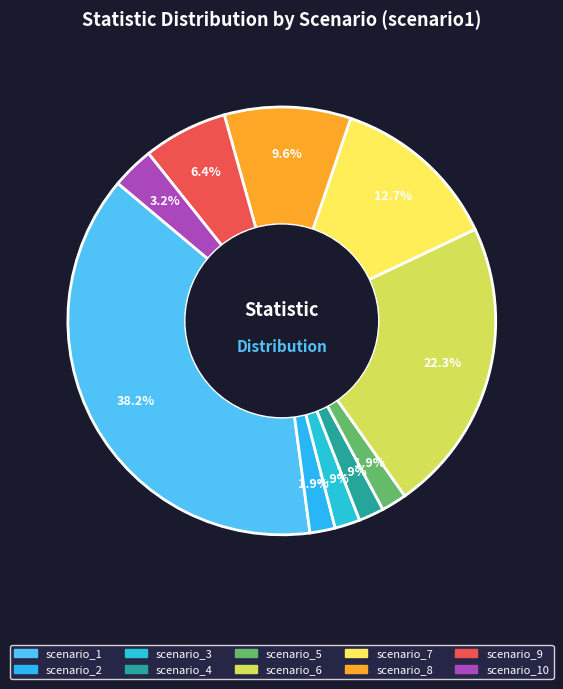

How many segments does this pie chart have?

10